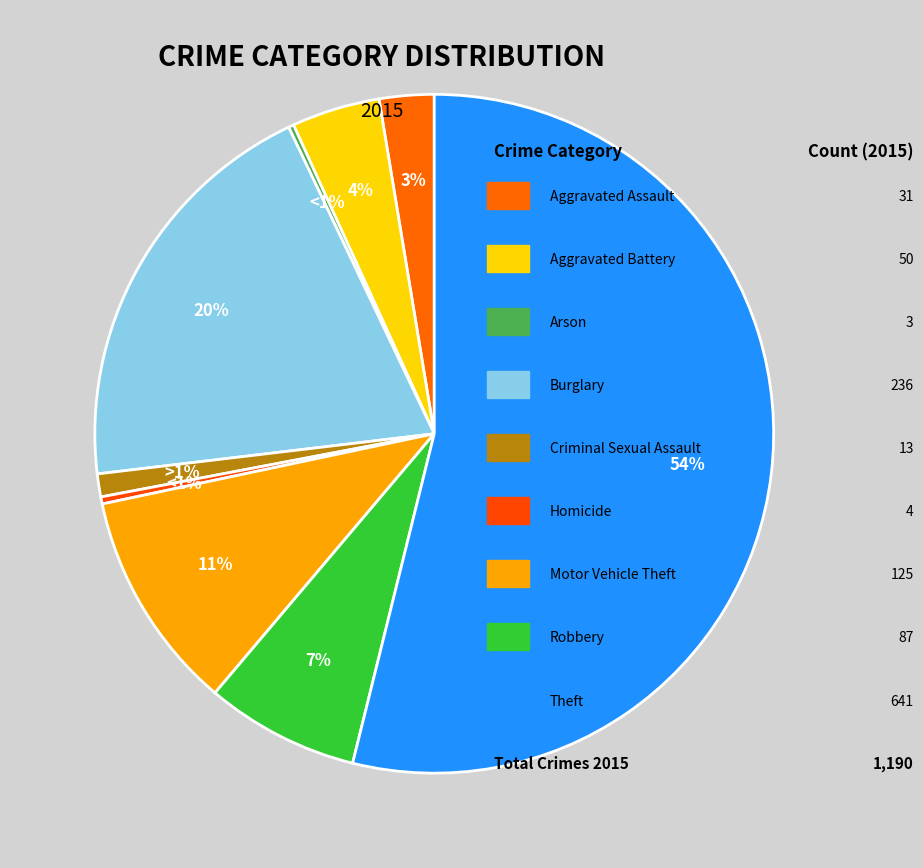

Approximately how many times larger is the value at Homicide compared to Aggravated Assault?

0.1